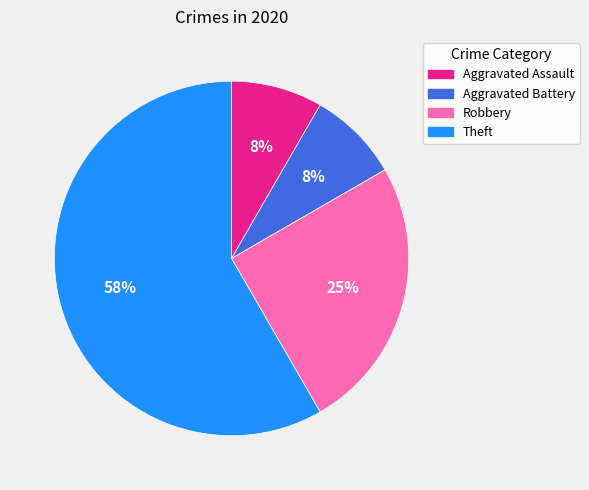

To the nearest percent, what percentage of the pie is Aggravated Battery?

8%